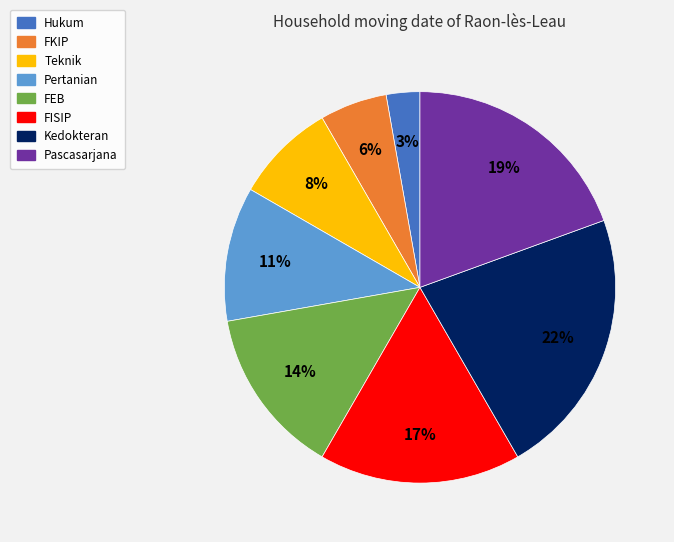

How many segments does this pie chart have?

8